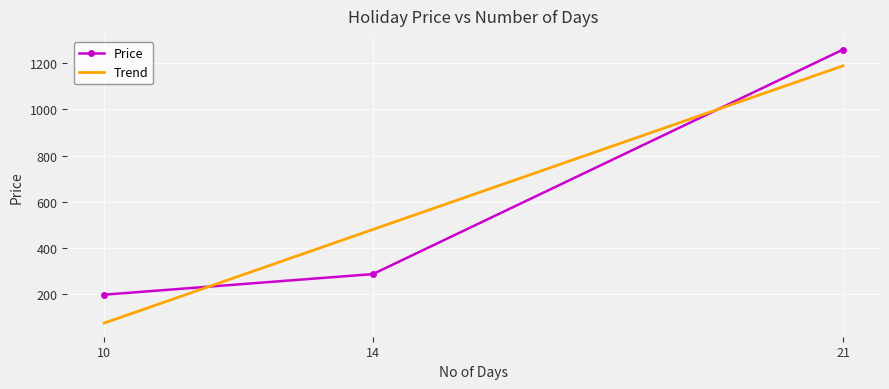

Count the number of data series in this chart.

2